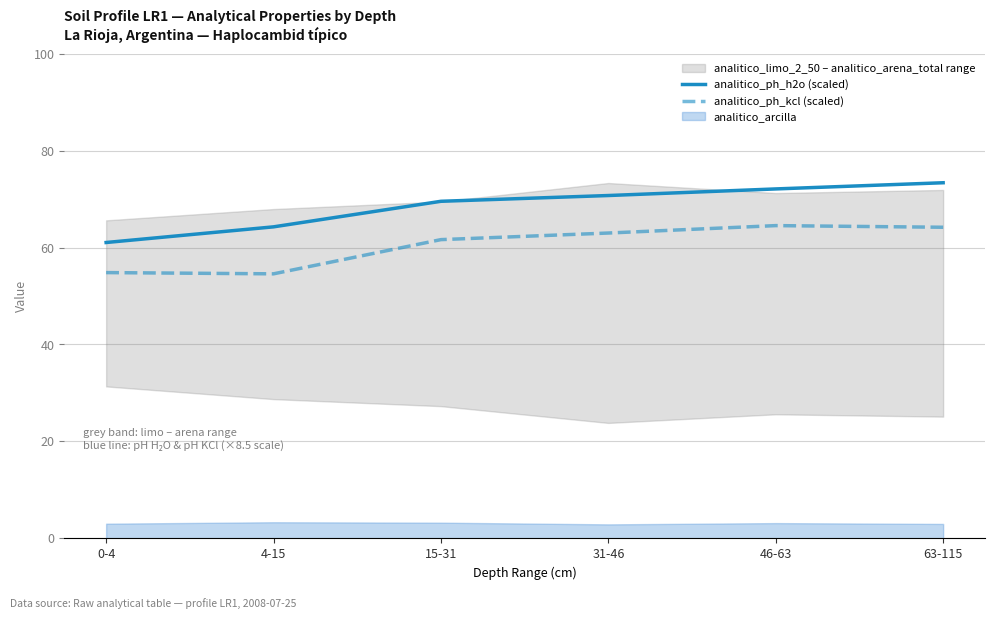

True or false: analitico_ph_kcl (scaled) has a value of 64.5 at 46-63.

True